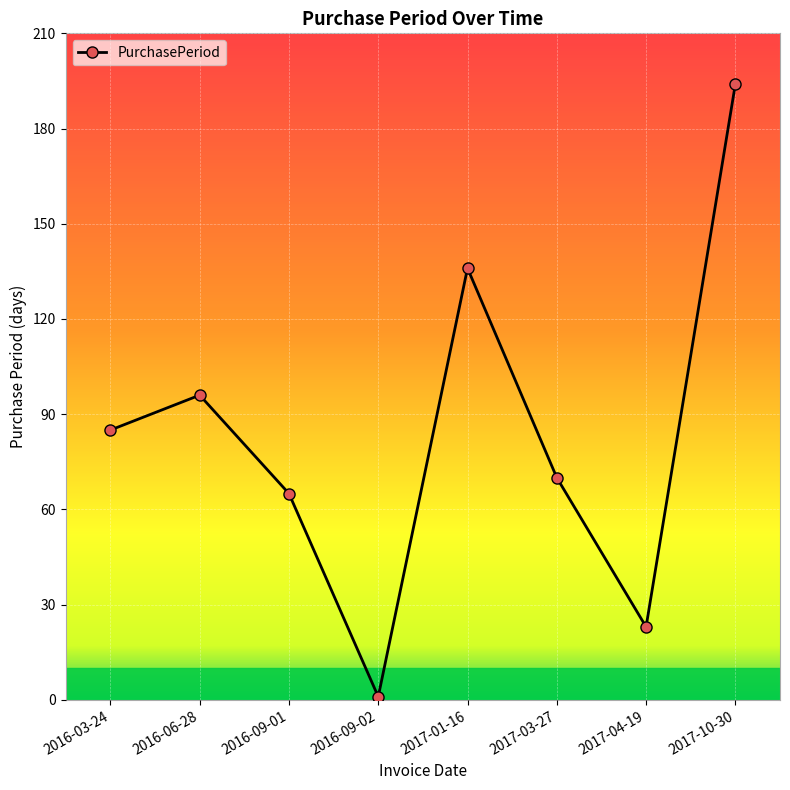

Between 2016-09-02 and 2016-06-28, which is larger?

2016-06-28